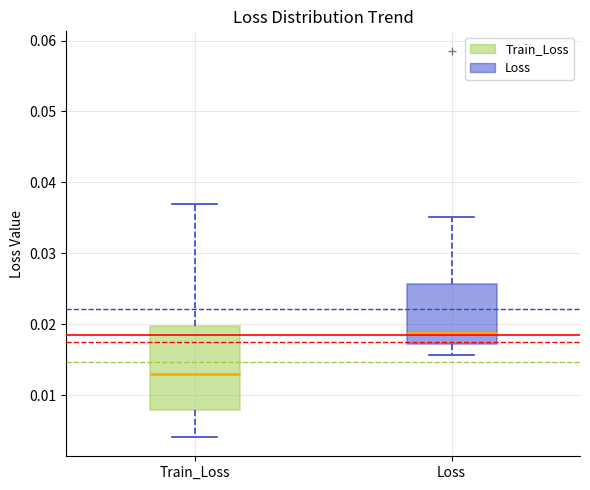

Comparing the boxes themselves (not the whiskers), which one is the tallest?

Train_Loss